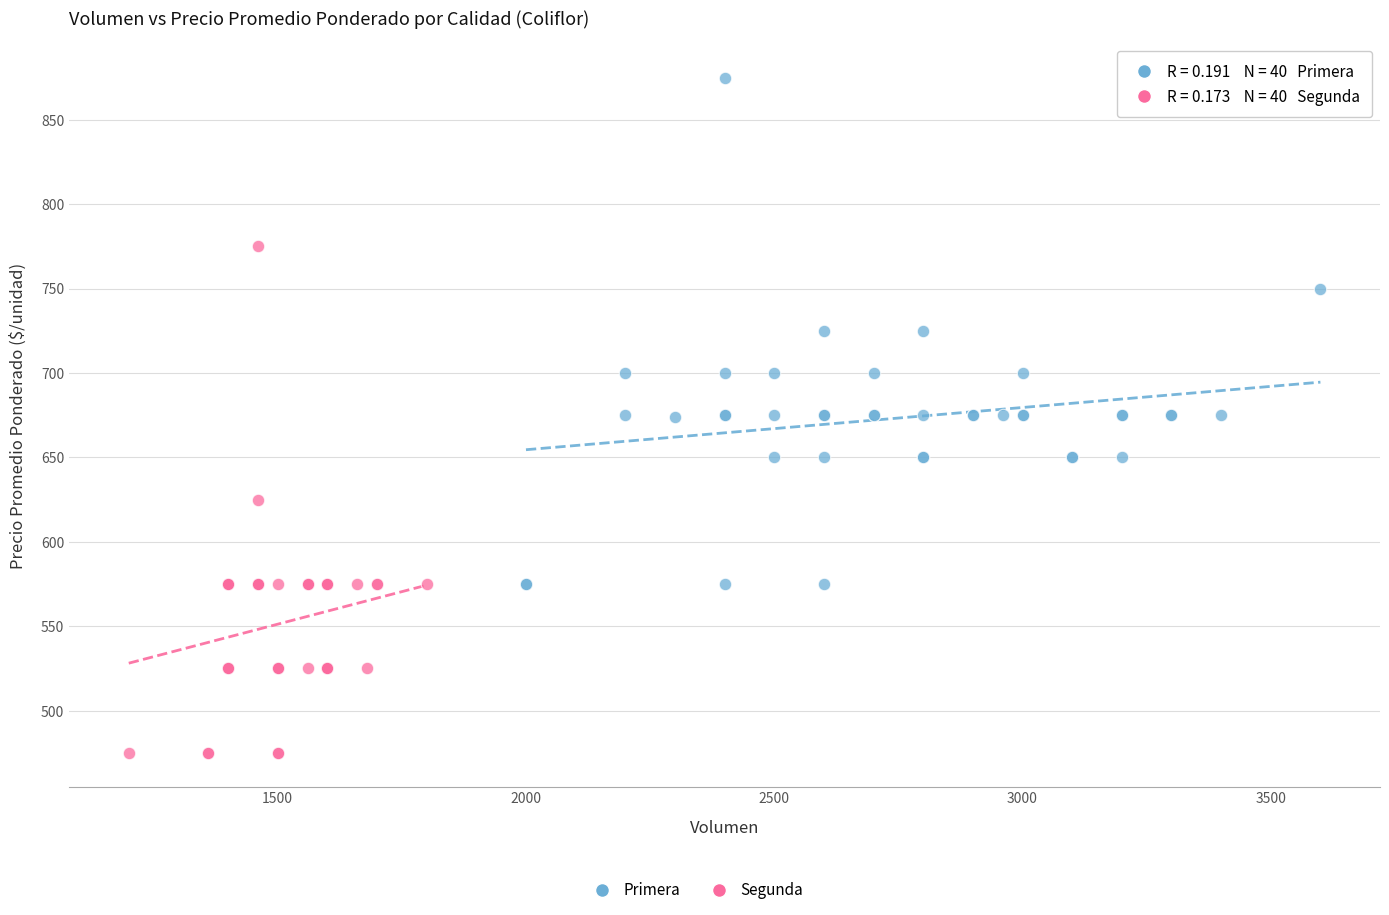

Which series reaches the maximum Y coordinate?

Primera